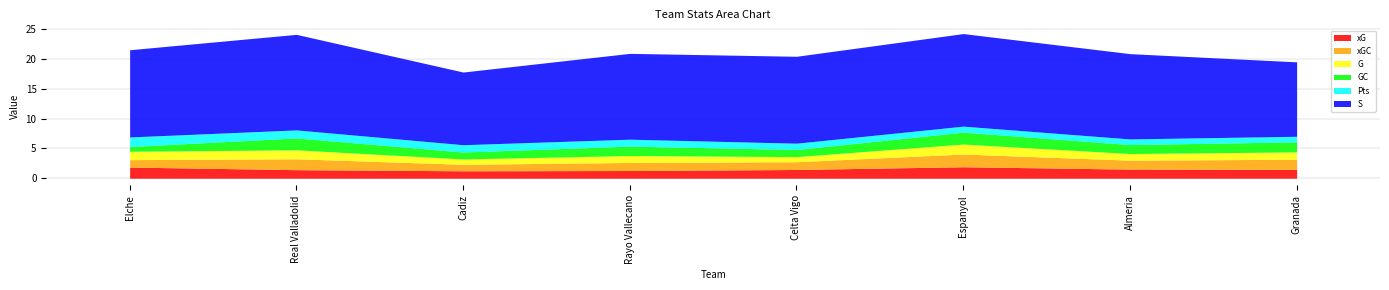

Between Almeria and Rayo Vallecano, which is larger?

Almeria